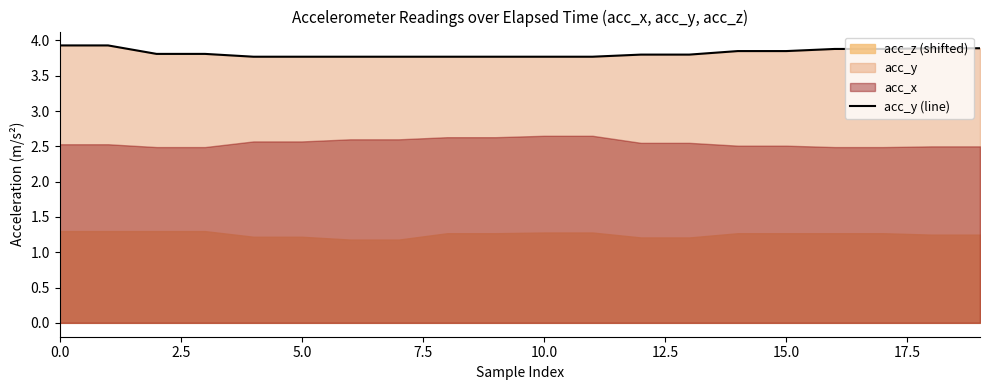

Is it true that acc_y (line) equals 3.8 at 10.0?

True